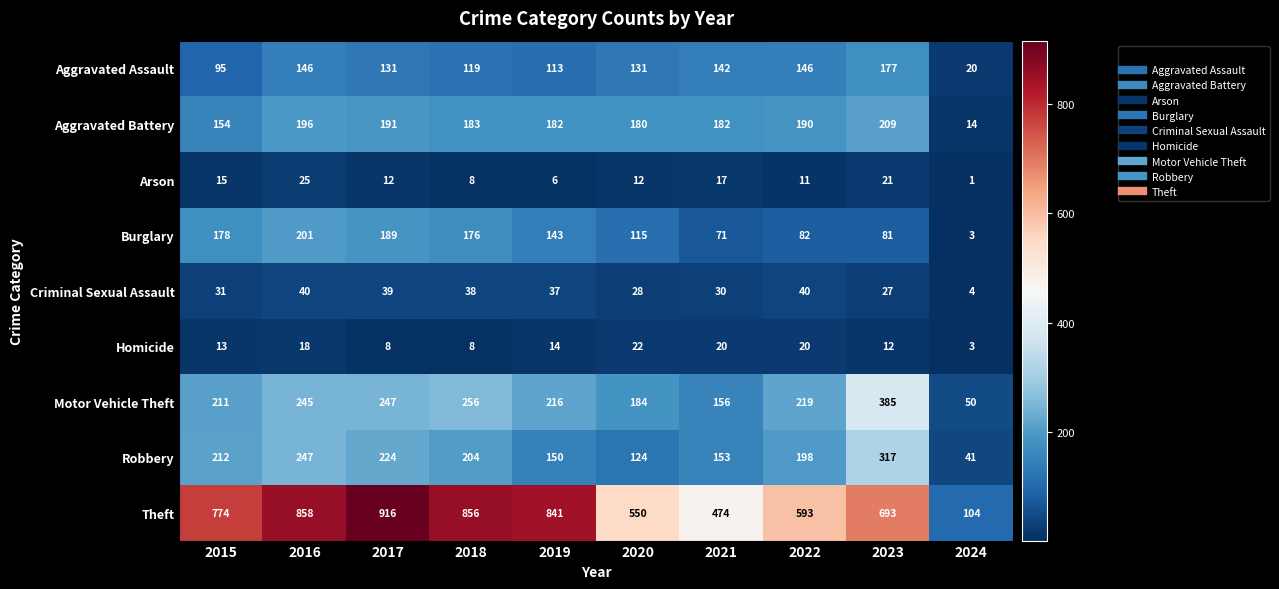

At which label does Homicide first exceed 14?

2016